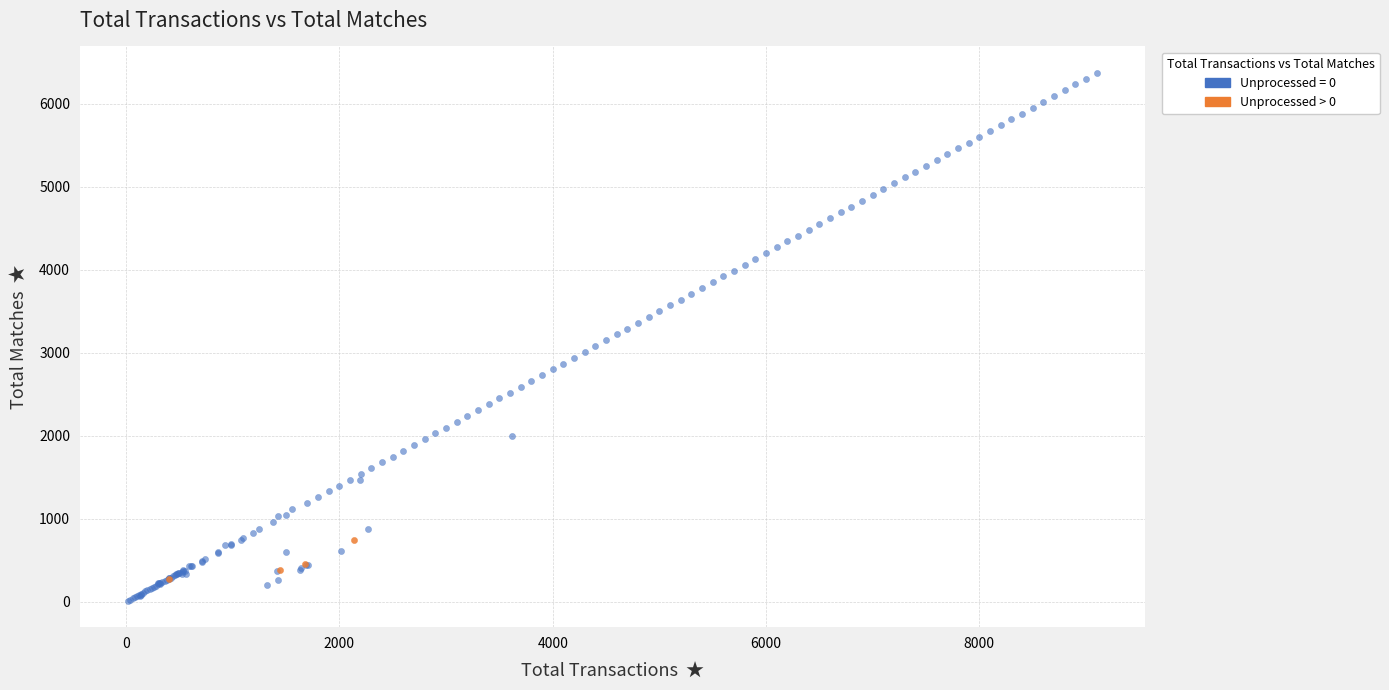

Which series has the widest spread of Y values?

Unprocessed = 0